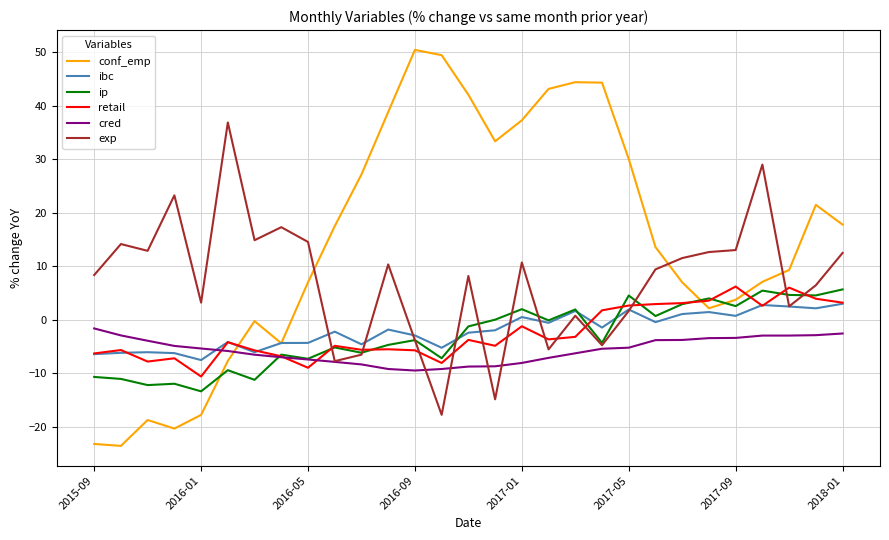

Which series has the largest range (max minus min)?

conf_emp